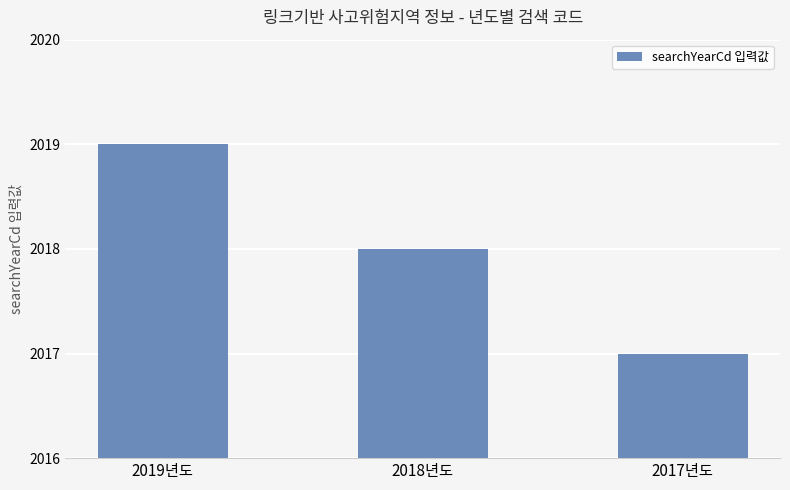

How many bars are there in total?

3